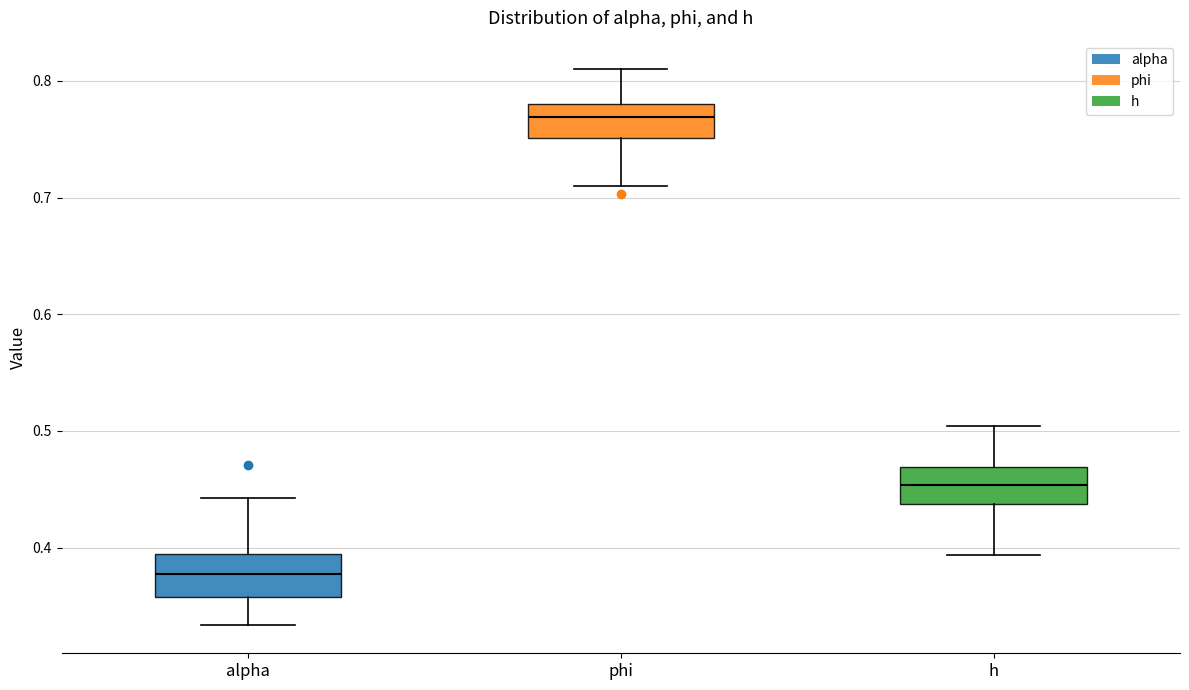

Where does the lower whisker of the box for alpha end on the y-axis? The values are not printed on the chart, so give them approximately, as read against the axis.

0.33